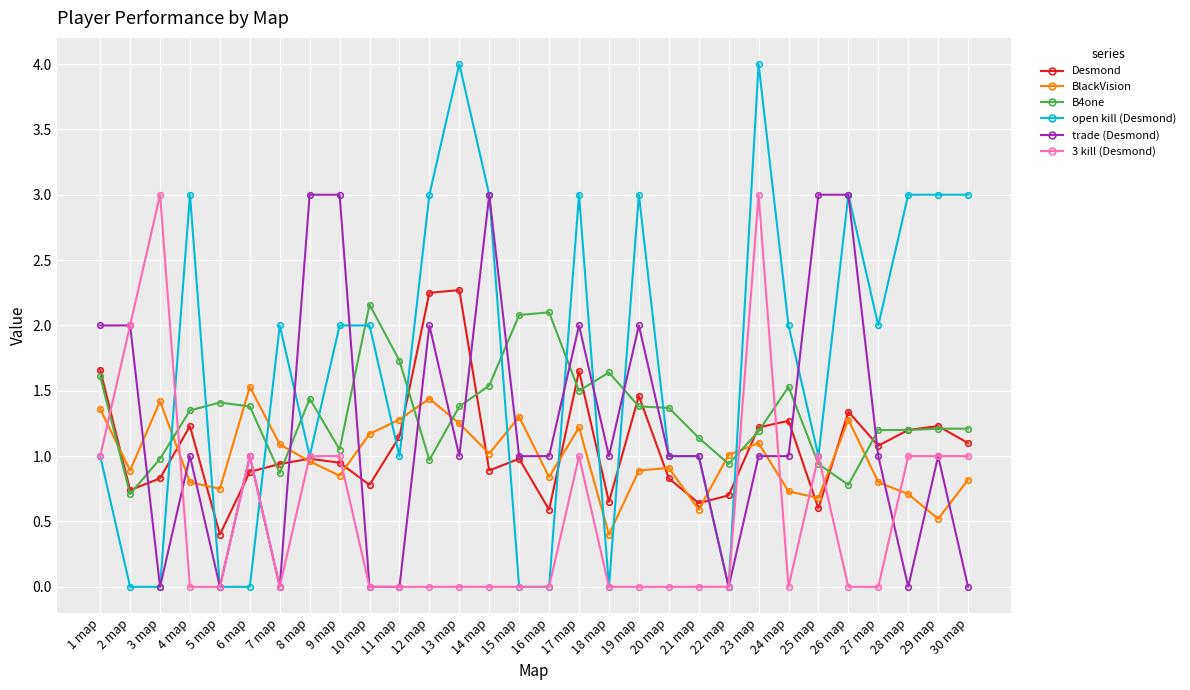

Where is the first local minimum for B4one?

2 map